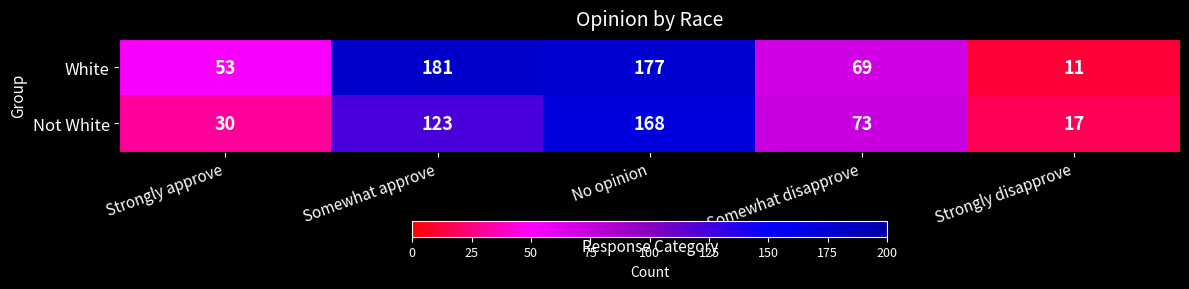

How many data points in White are less than 69?

2